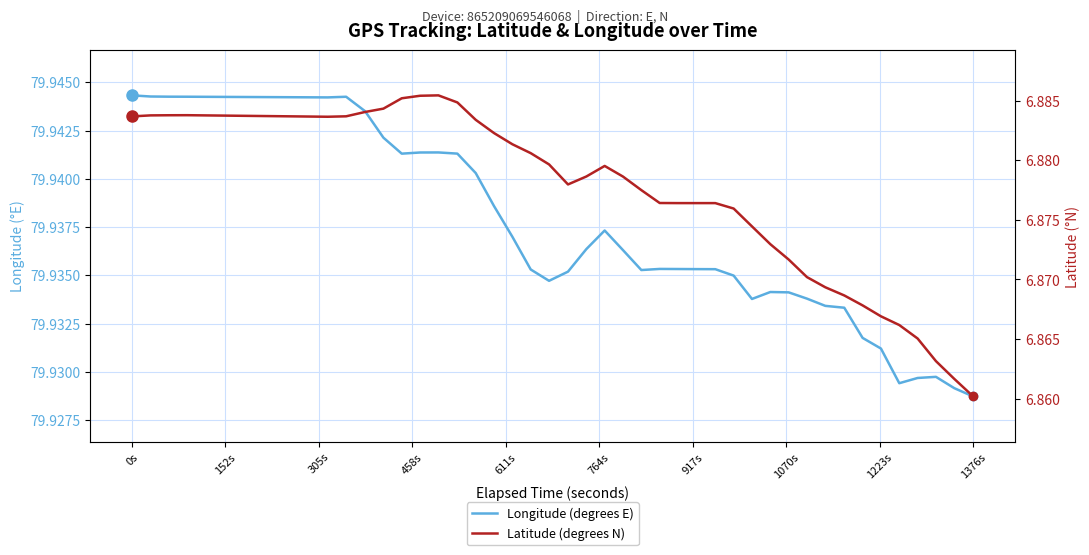

What is the maximum value for Latitude (degrees N)?

6.9